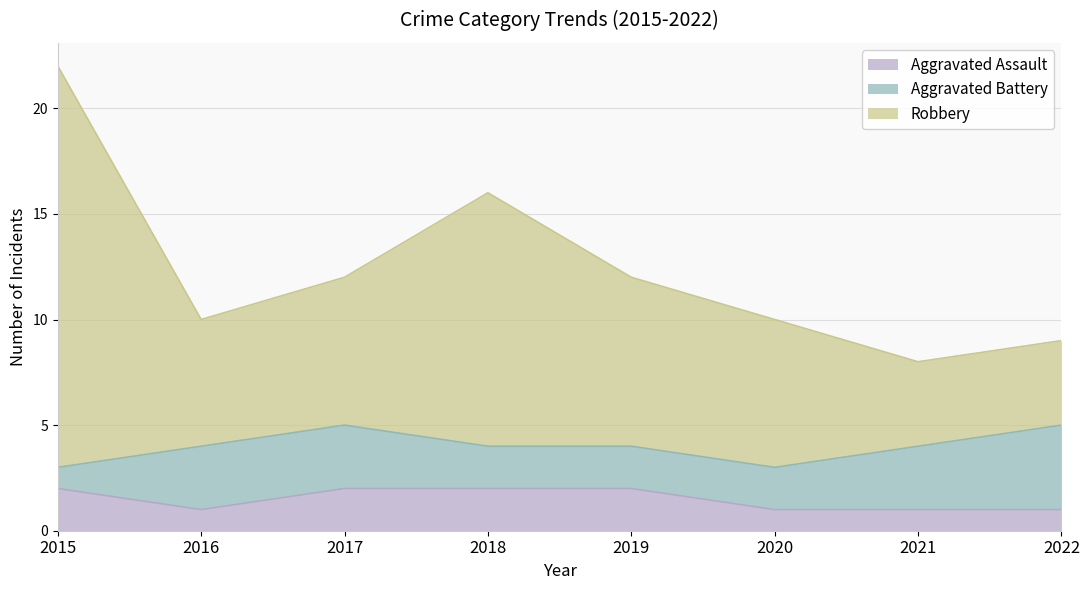

What is the total value across all series at 2020?

10